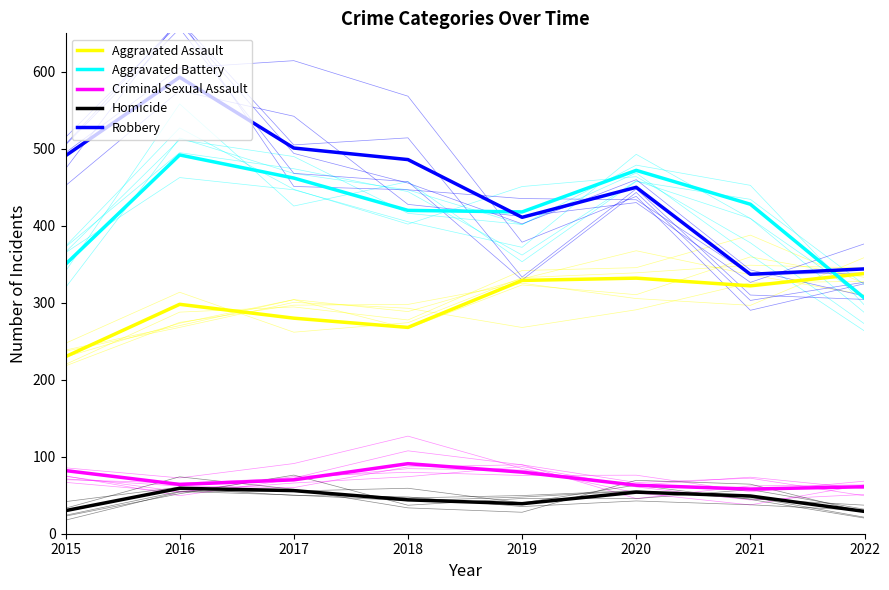

In Aggravated Assault, how many points are higher than both neighbors (excluding endpoints)?

2